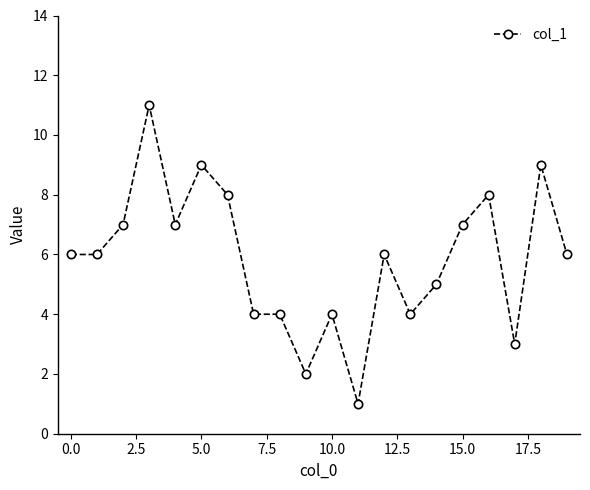

True or false: the data has more than 2 interior local peaks.

True